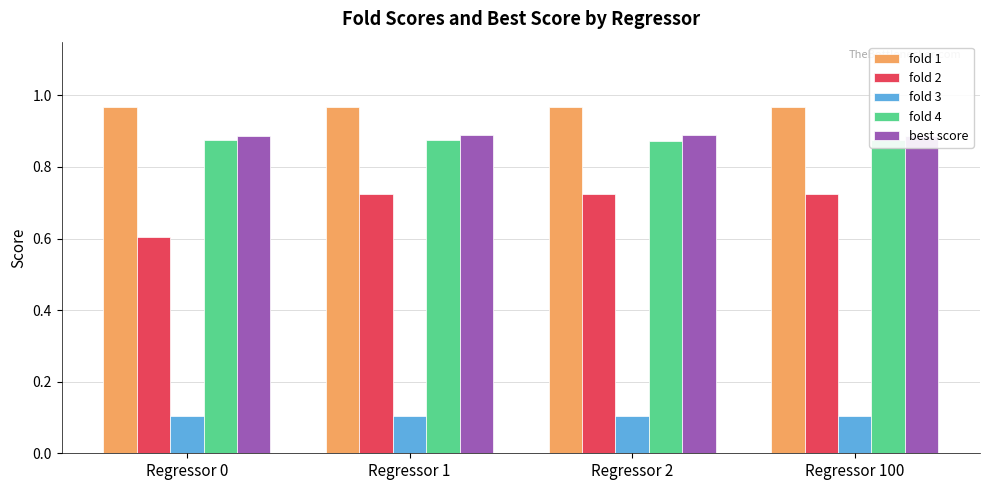

What is the total value across all series at Regressor 100?

3.6